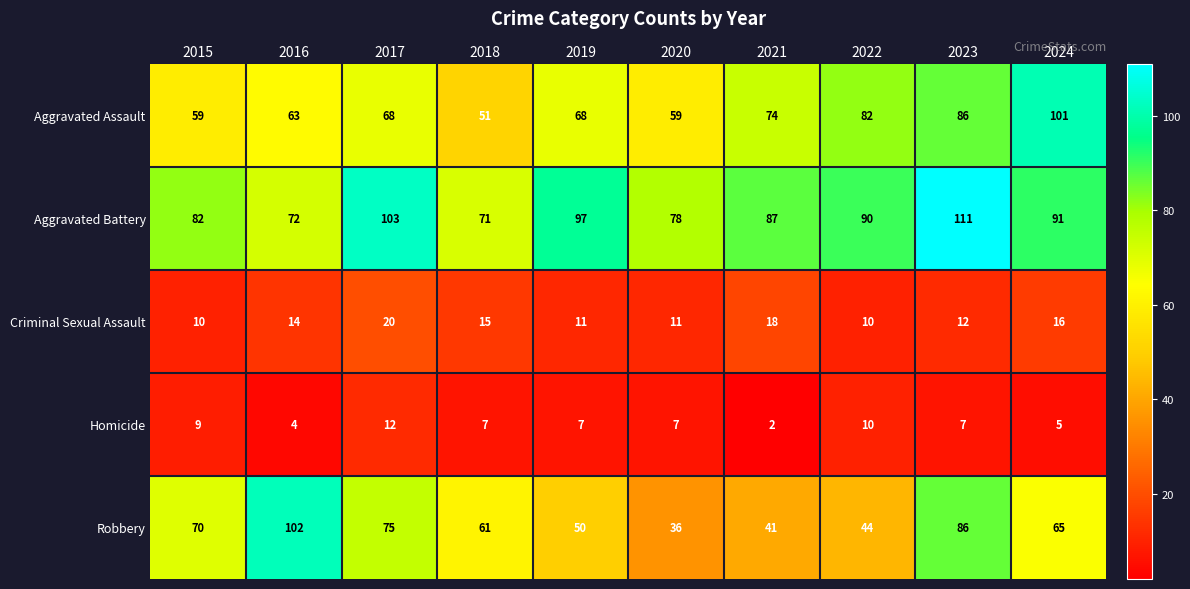

What is the sum of all Aggravated Assault values?

711